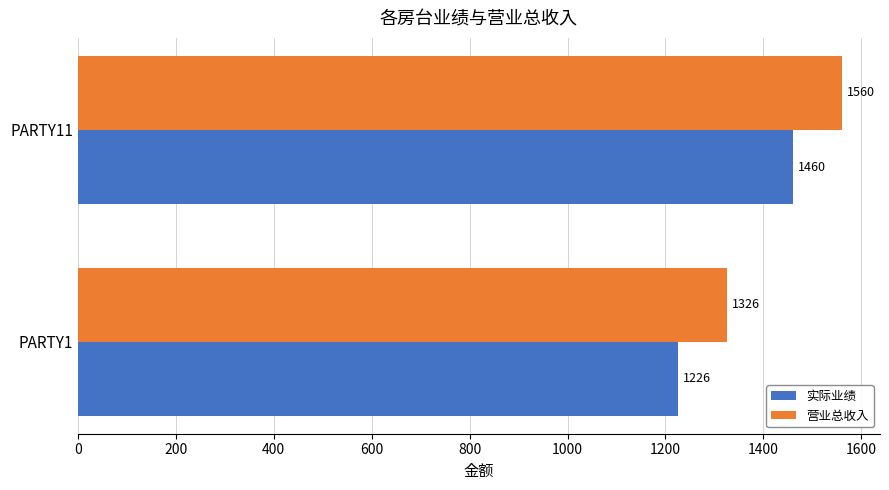

Rank the series by their average value, from highest to lowest.

营业总收入, 实际业绩